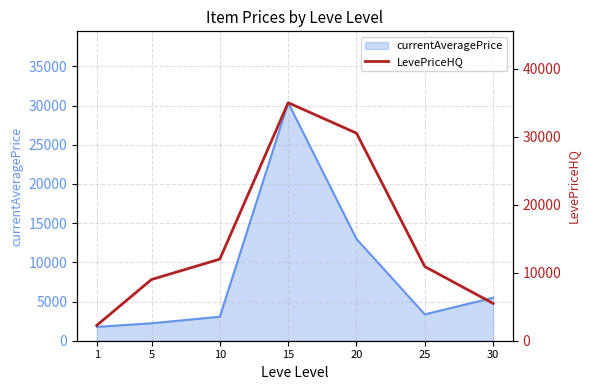

Is it true that the value at 25 is 17726.6?

False